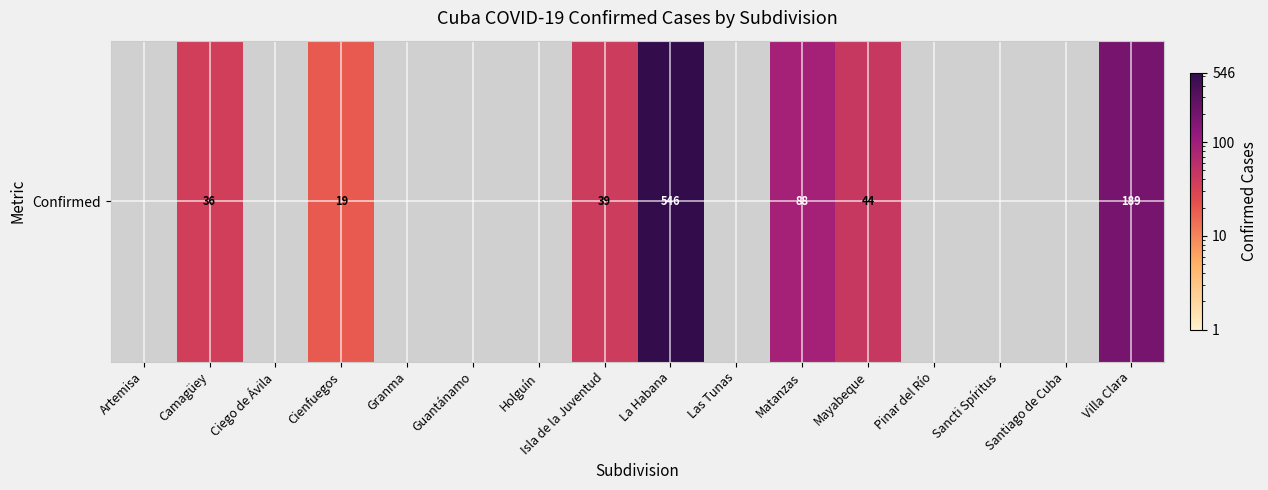

Where is the data nearest to the value 273?

Villa Clara